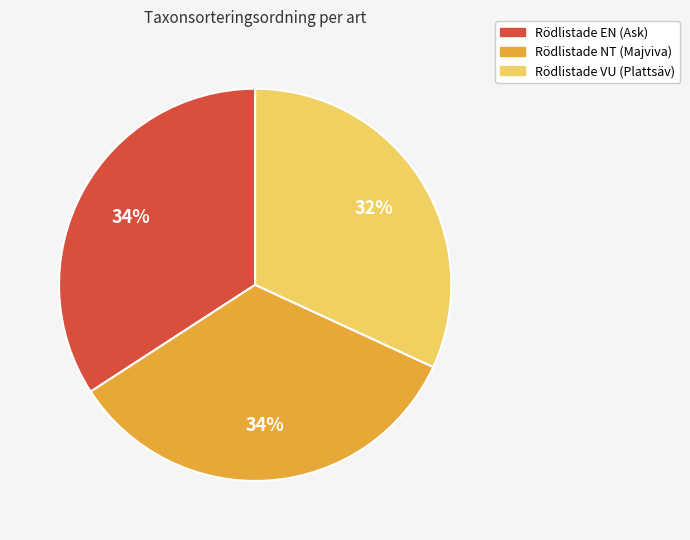

What is the ratio of the value at Rödlistade EN (Ask) to the value at Rödlistade NT (Majviva)?

1.0